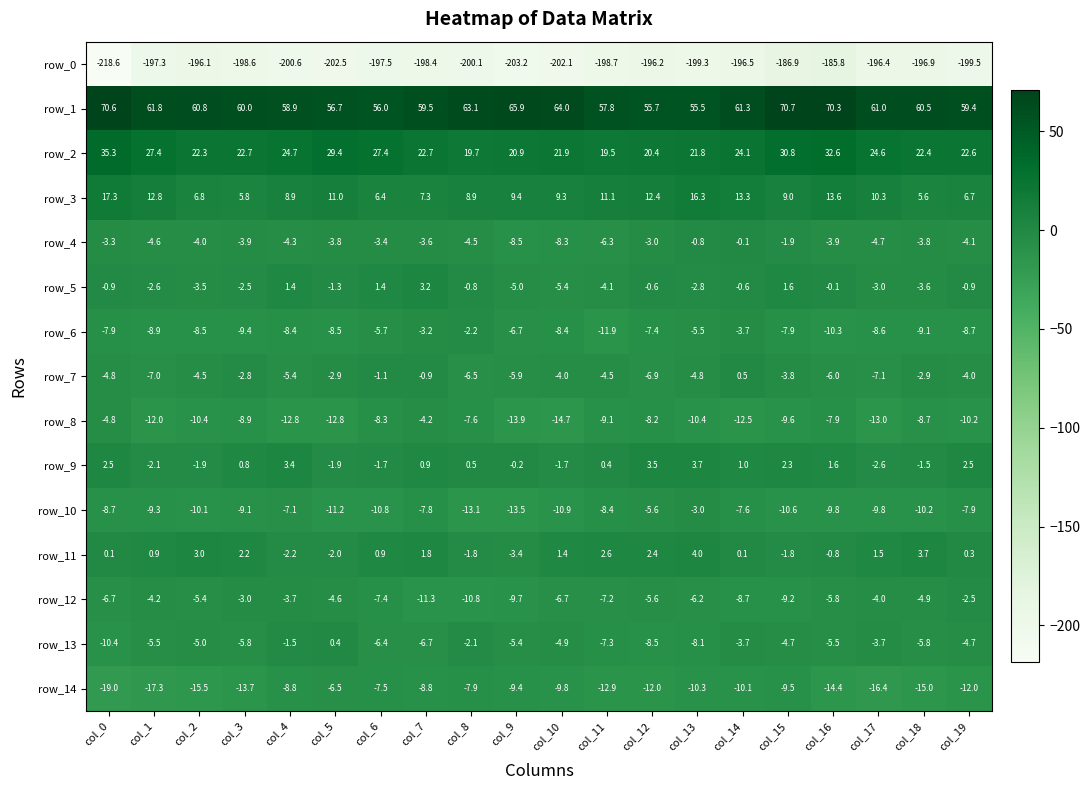

What is the average value of the row_5 series?

-1.5